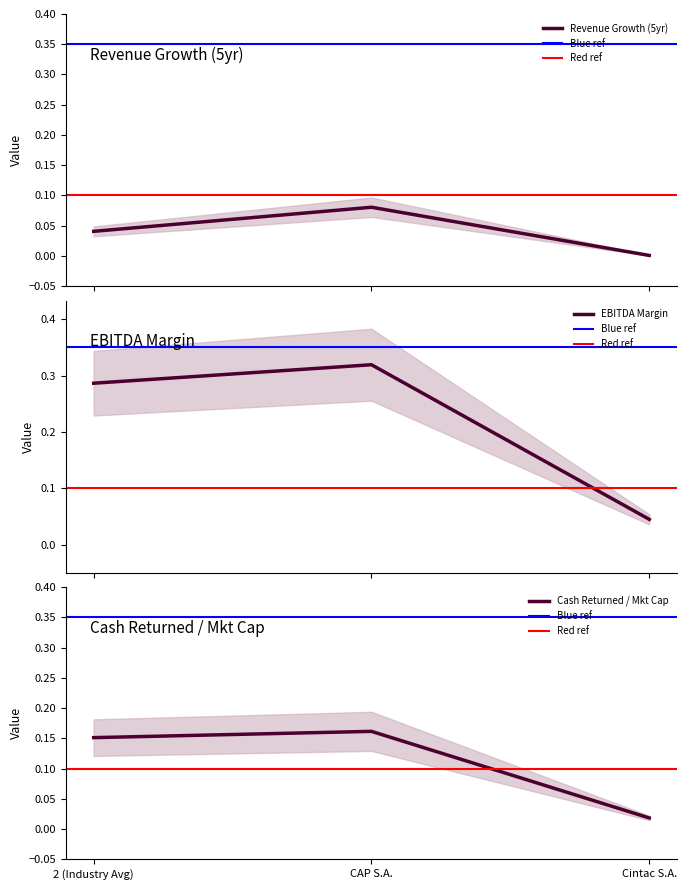

What is the maximum value for historical_growth_revenue_last_5_years?

0.1